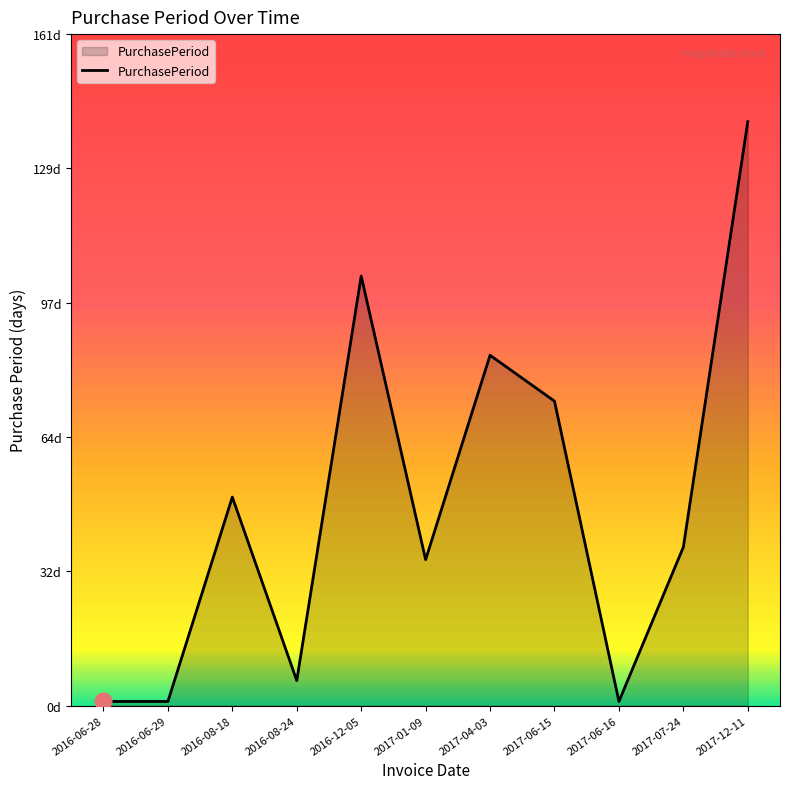

Does the chart display data point markers on the line(s)?

No